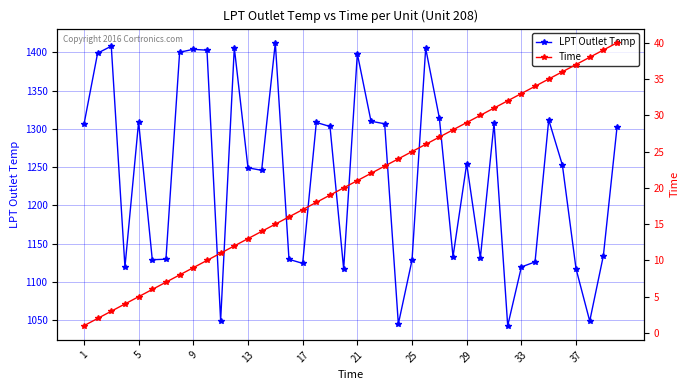

True or false: LPT Outlet Temp has more than 1 points higher than both neighbors.

True